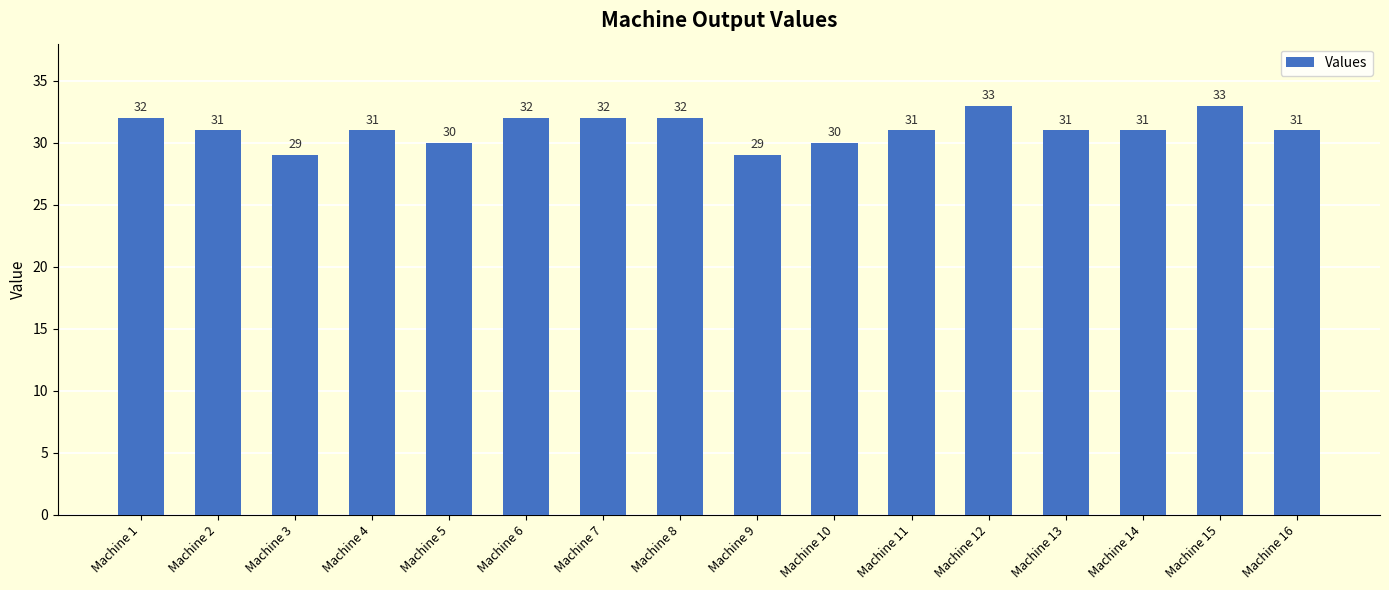

Reading left to right, what are all the values shown in this chart?

Machine 1=32	Machine 2=31	Machine 3=29	Machine 4=31	Machine 5=30	Machine 6=32	Machine 7=32	Machine 8=32	Machine 9=29	Machine 10=30	Machine 11=31	Machine 12=33	Machine 13=31	Machine 14=31	Machine 15=33	Machine 16=31